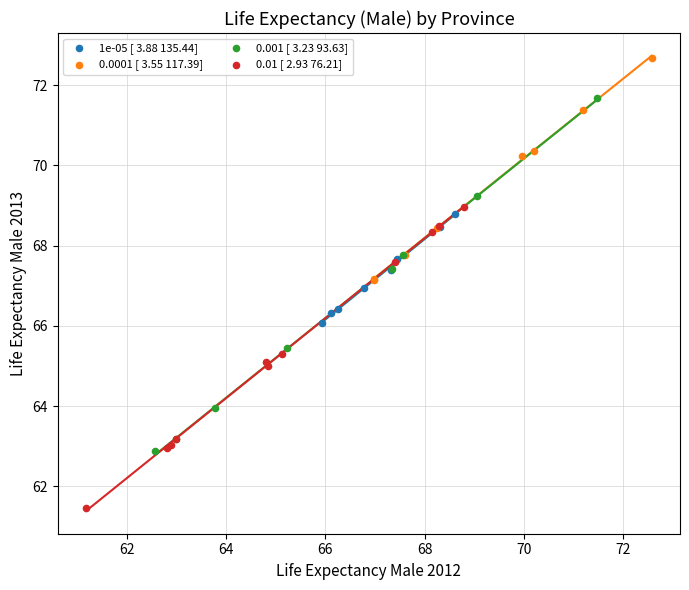

Which series contains the highest Y value?

0.0001 [ 3.55 117.39]